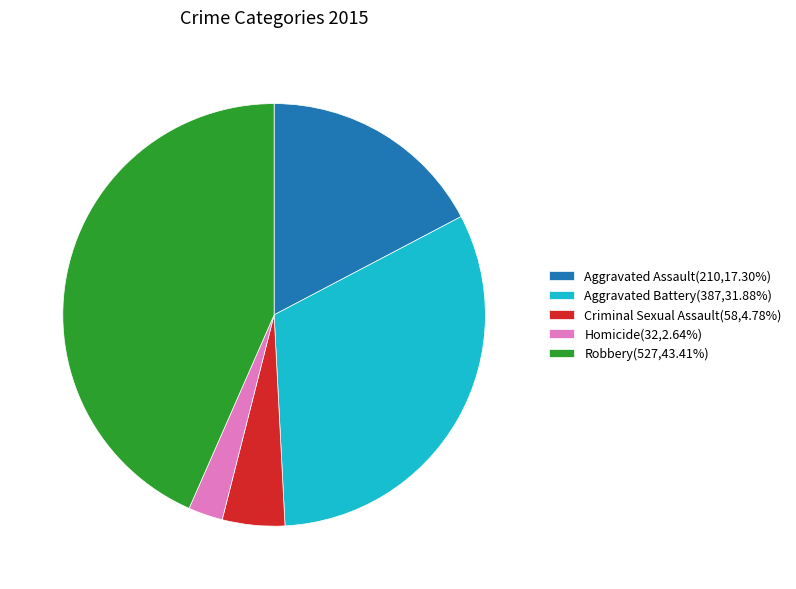

The Robbery slice represents 52% of the pie. True or false?

False